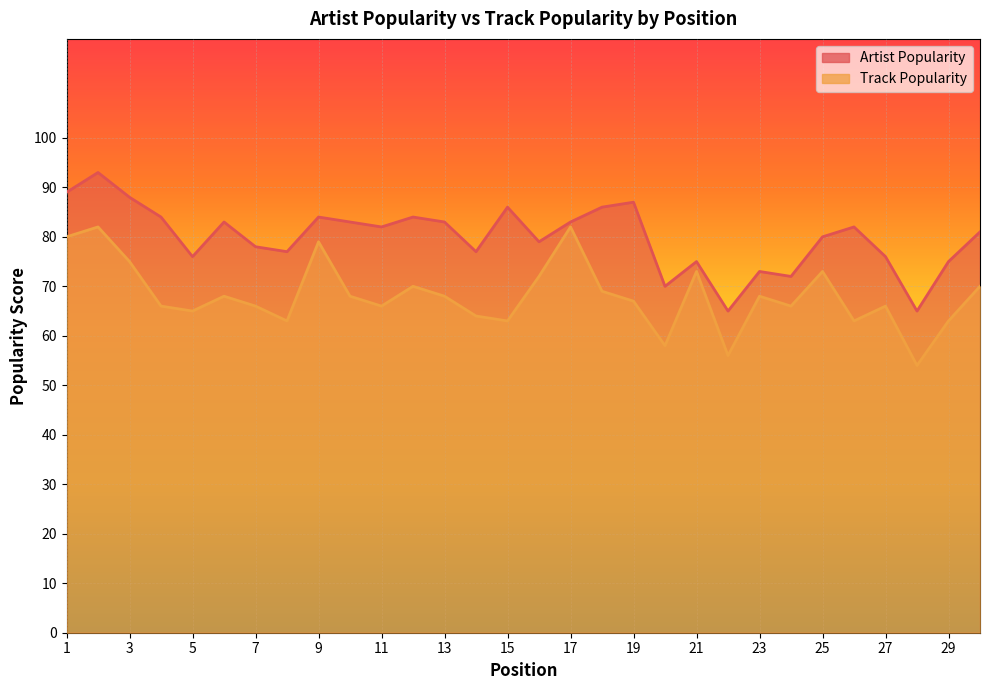

What is the difference between the highest and lowest values at 26?

19